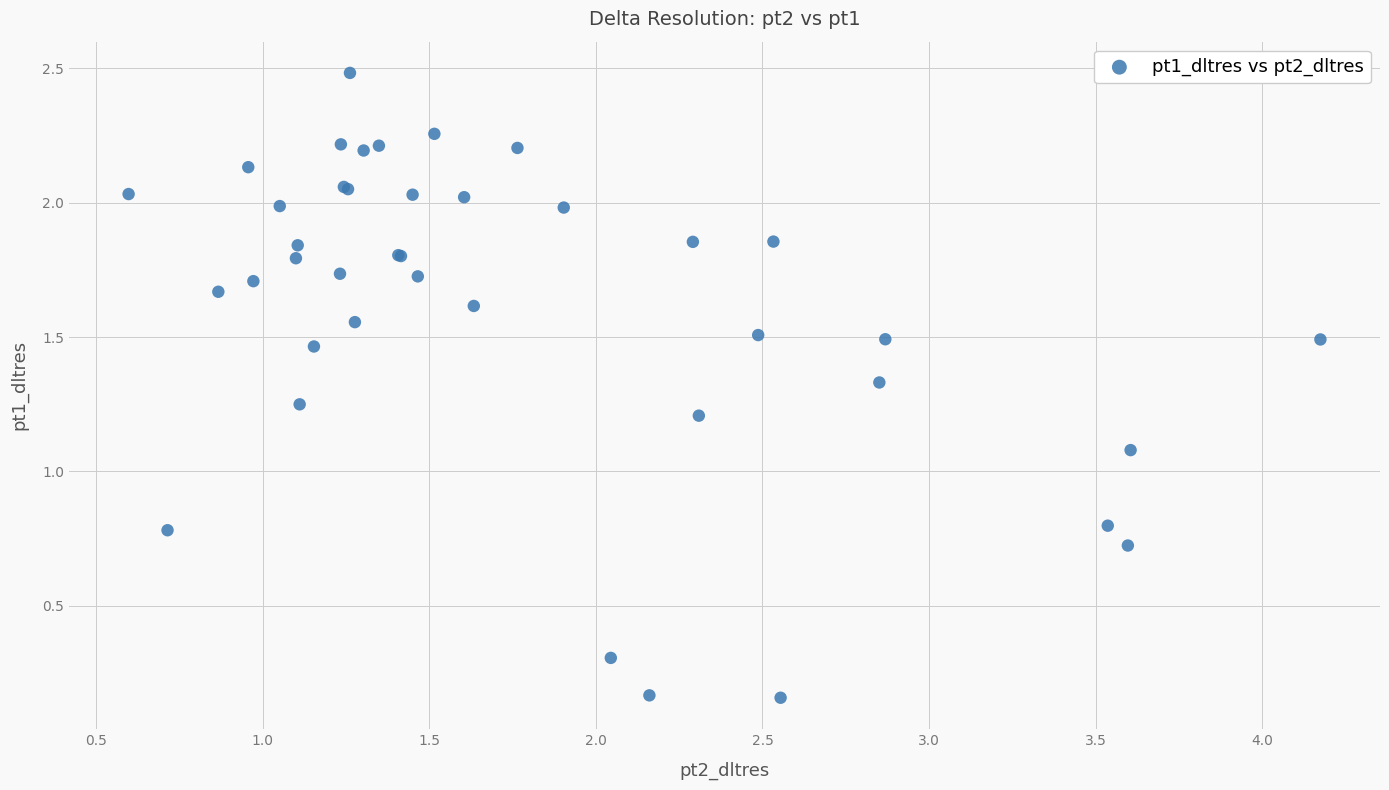

What Y value in the scatter plot is closest to 1?

1.1